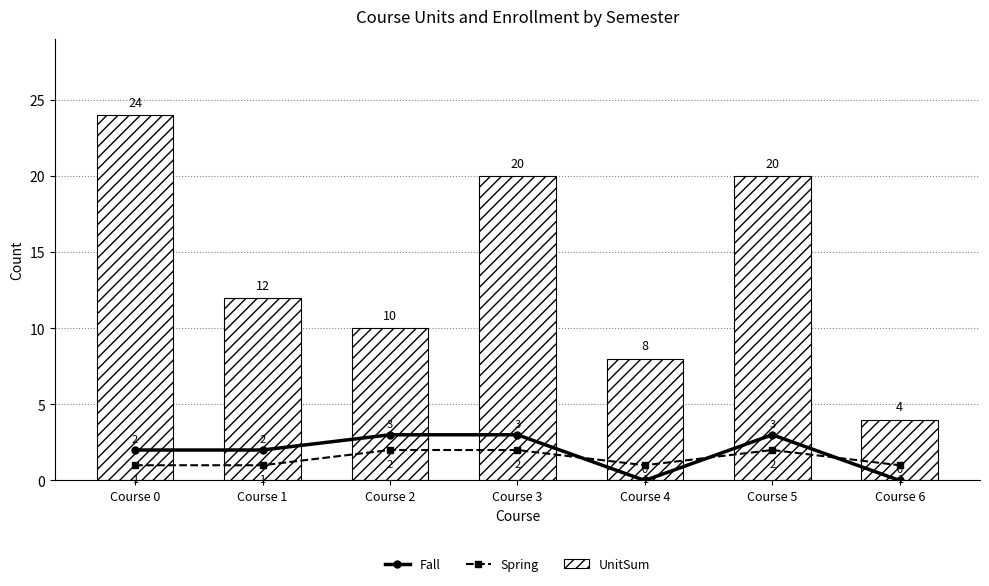

How many groups of bars are there?

7